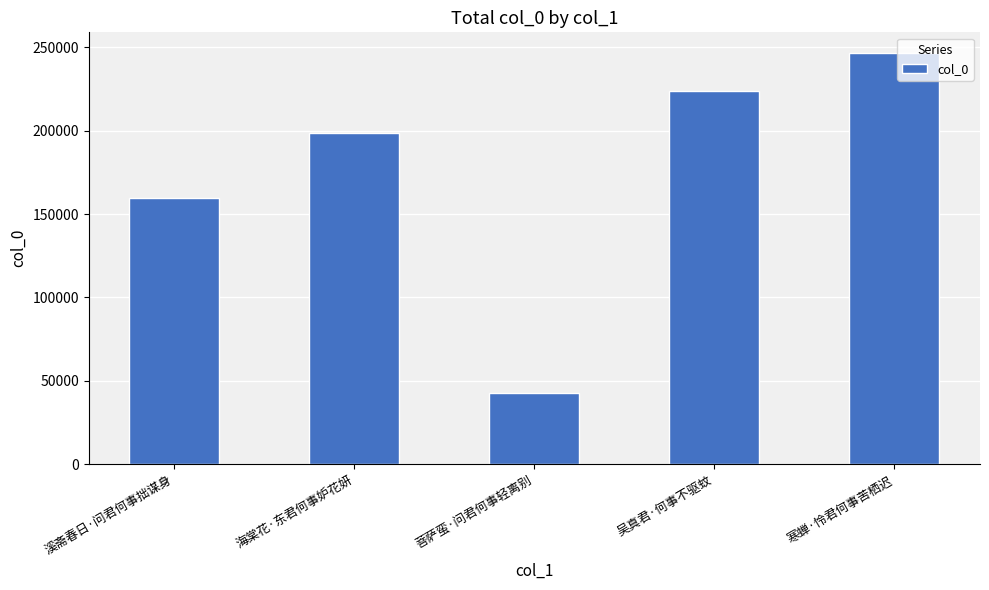

Count the values in the range 159670 to 223659.

3